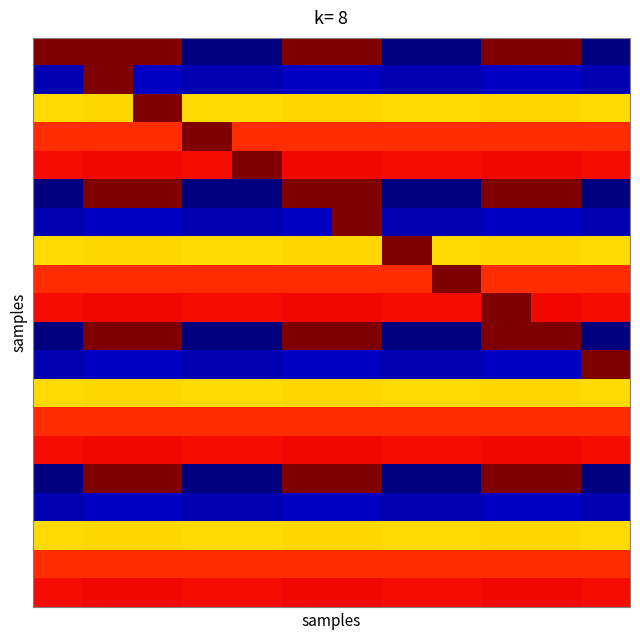

At how many categories does at least one series exceed 0?

12